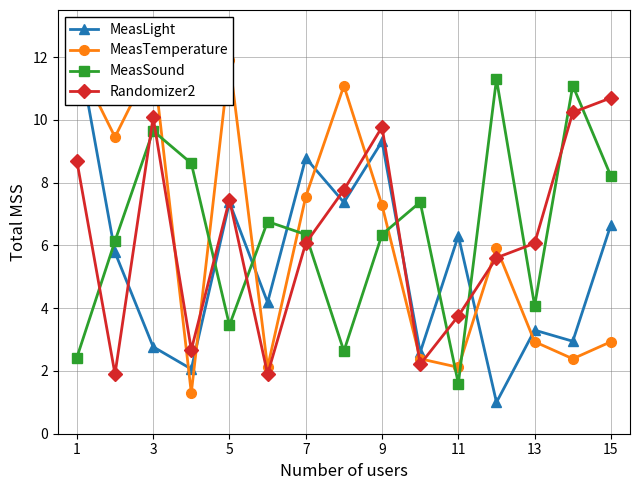

At which category is the sum across all series the highest?

1